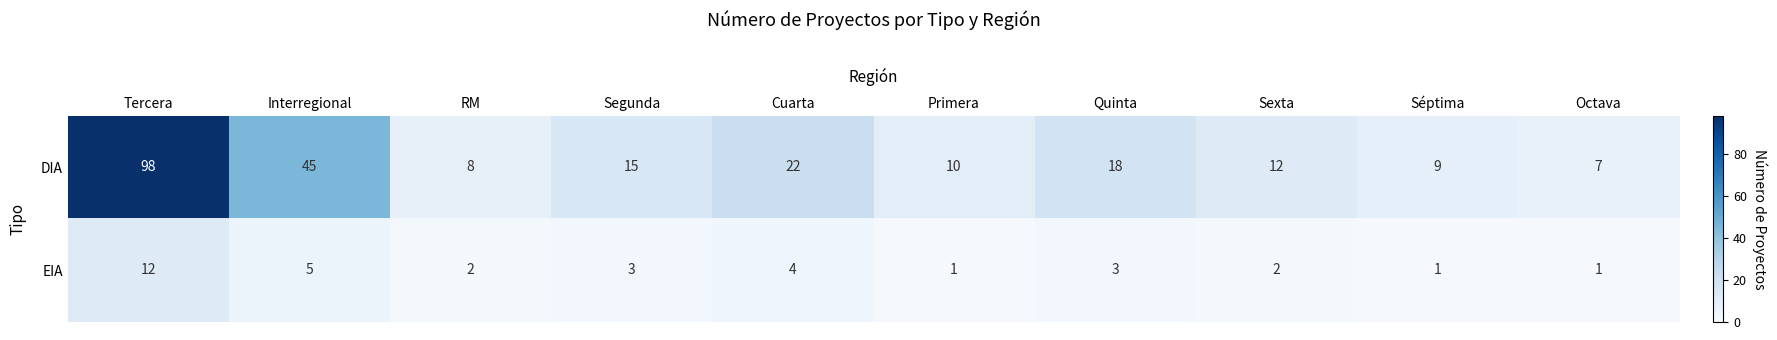

The value of DIA at Quinta is 10. True or false?

False